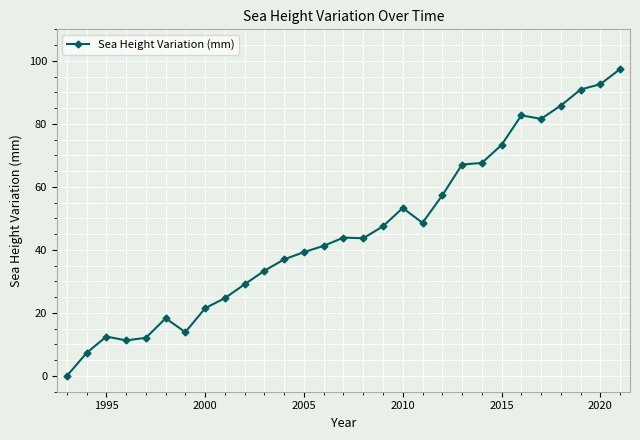

What is the value of the 18th point from the left?

53.3